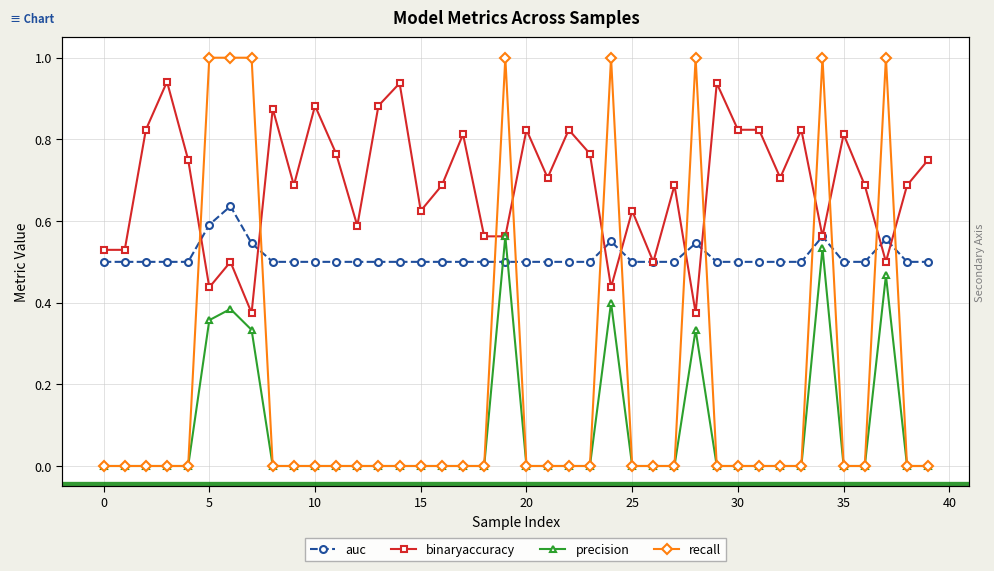

What is the value of the binaryaccuracy point at the 7th from the left?

0.5